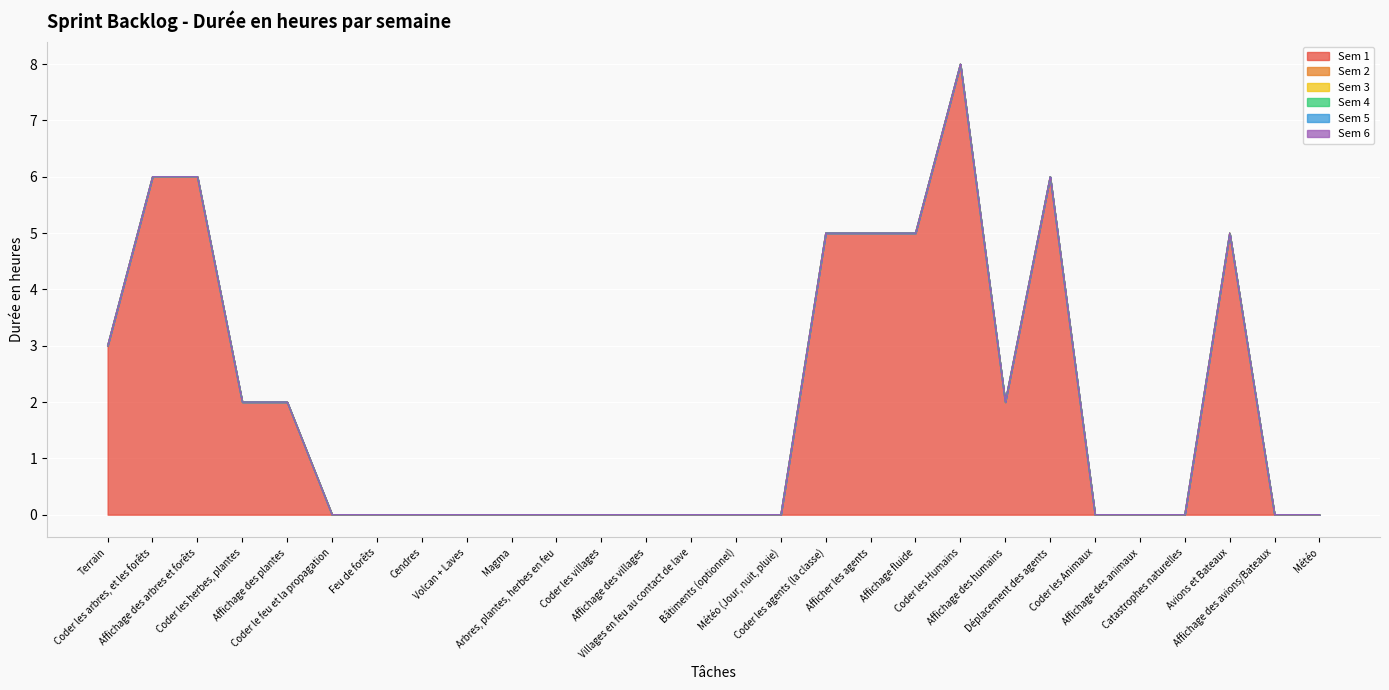

List the series in order of their peak value, highest first.

Sem 1, Sem 2, Sem 3, Sem 4, Sem 5, Sem 6